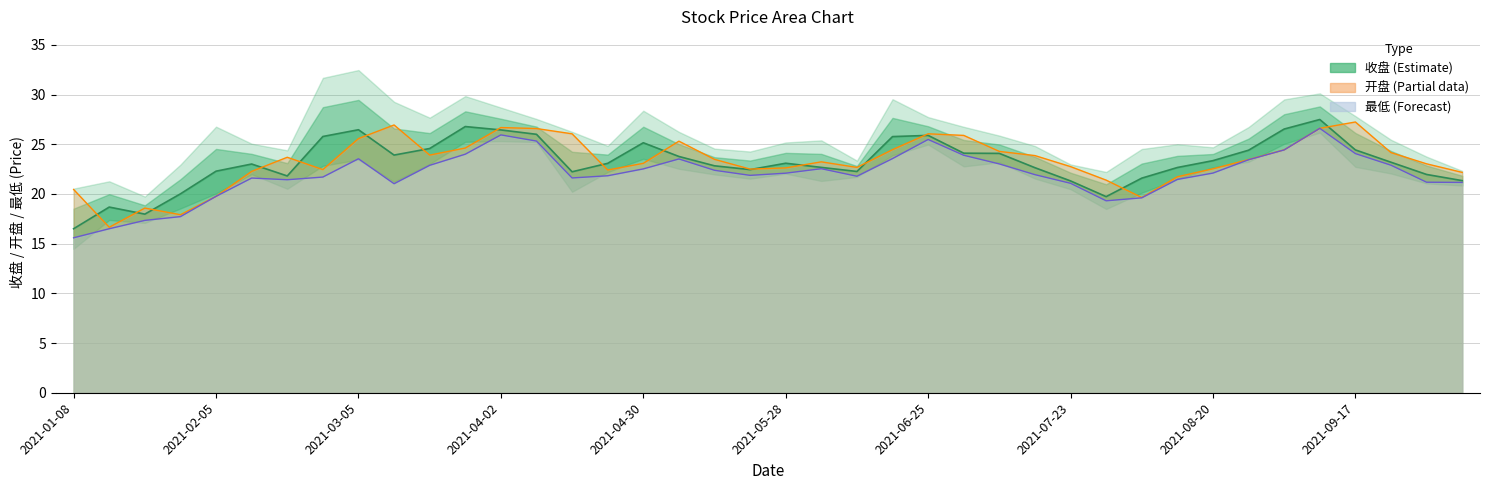

Which series has the widest spread of values?

最低